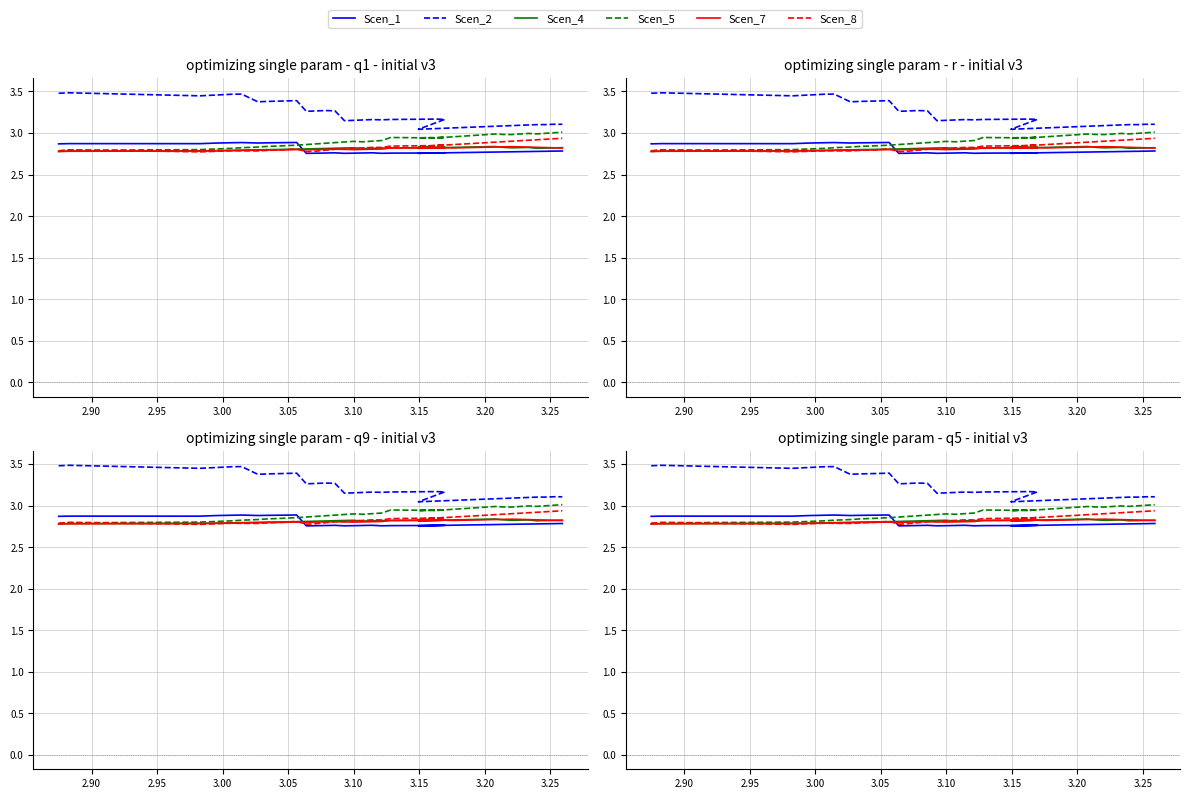

What is the maximum value for Scen_4?

2.8